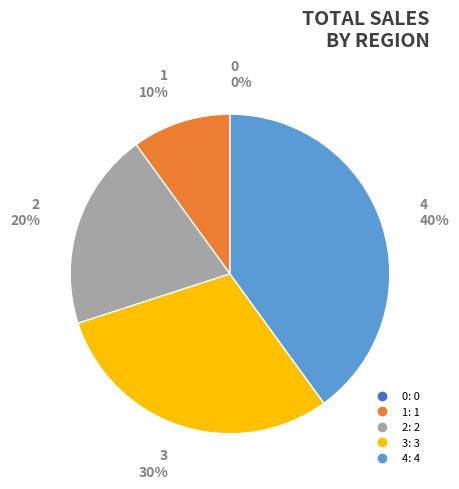

How many slices are in this pie chart?

5